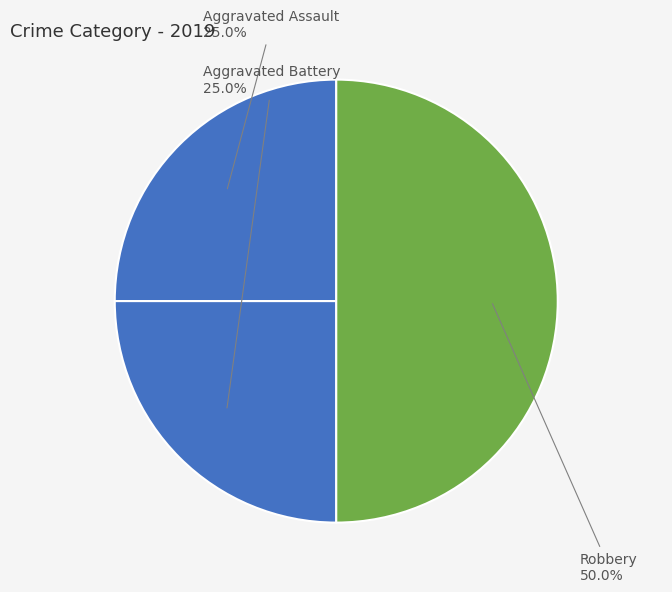

How many segments does this pie chart have?

3